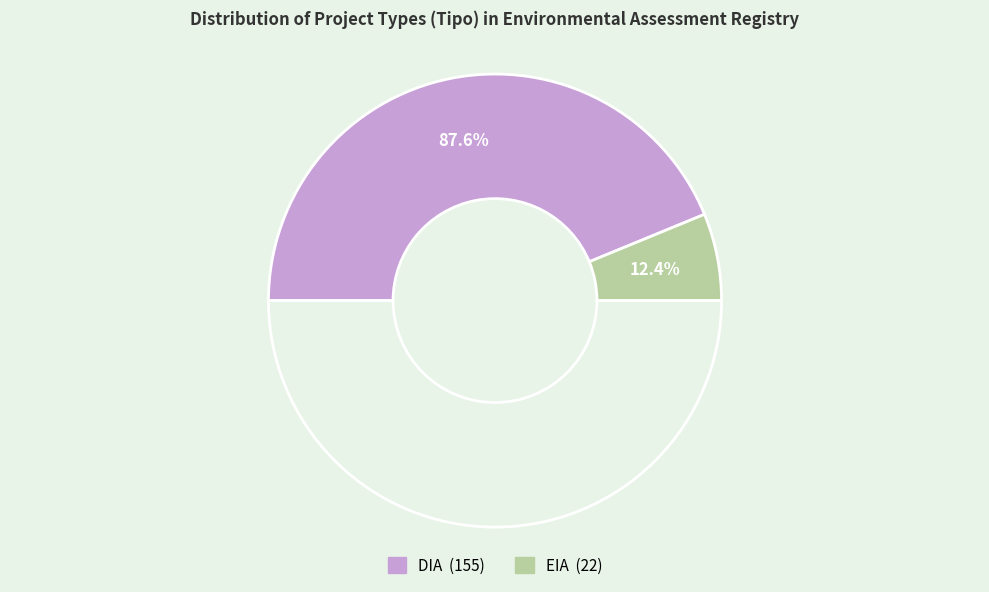

Which category accounts for the majority?

DIA